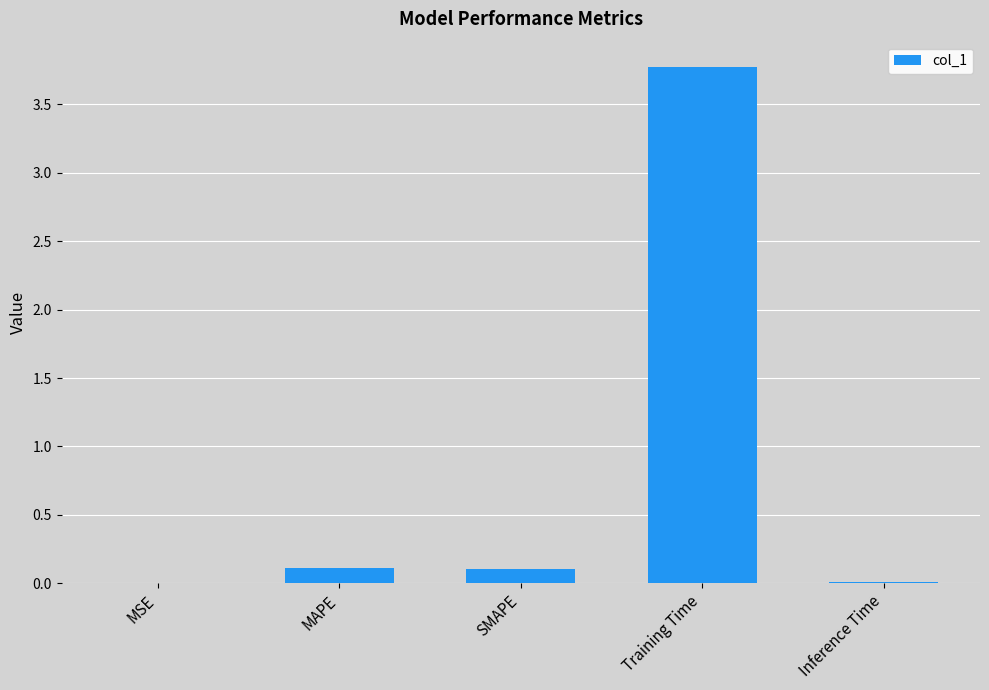

What is the sum of all values?

4.0